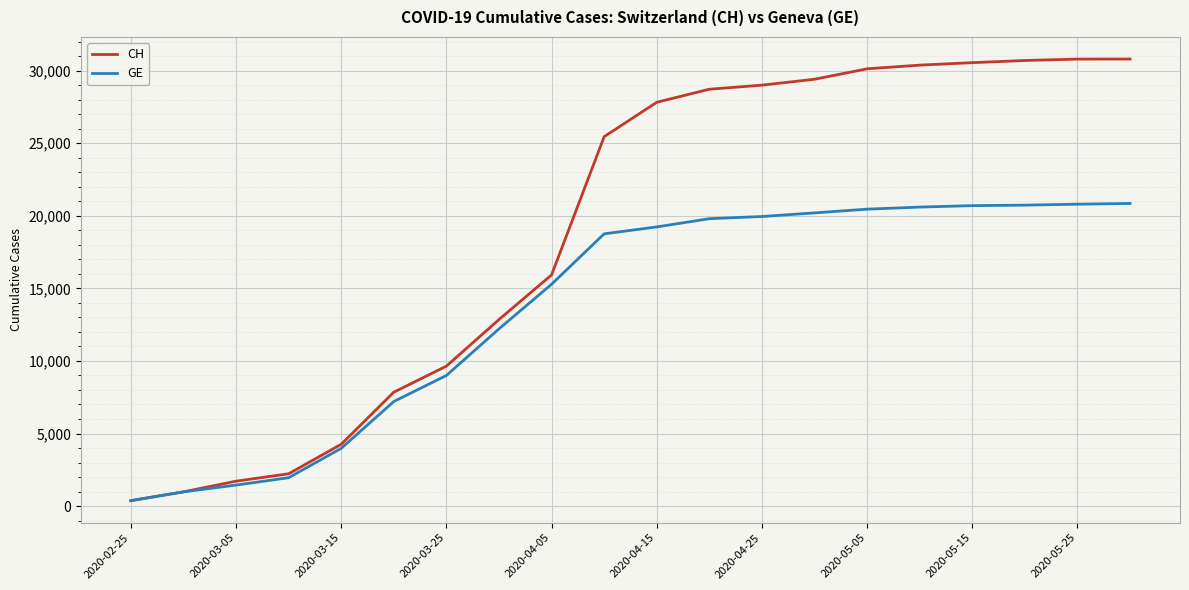

Which series has the largest total across all categories?

CH